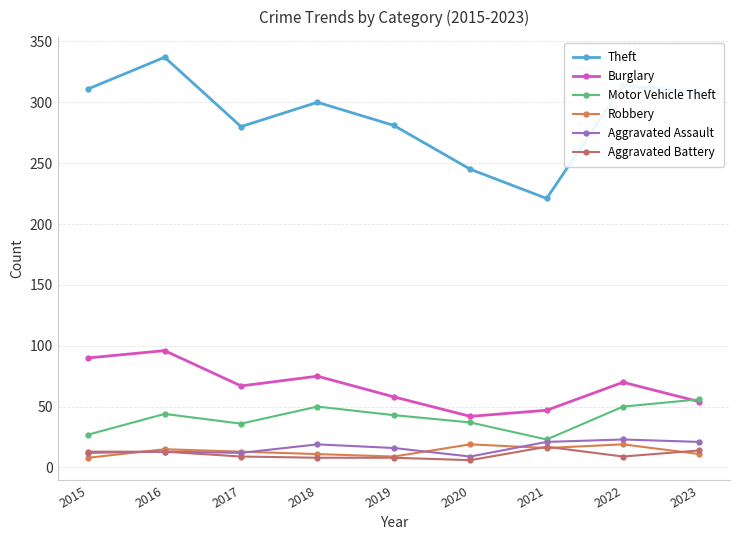

How many lines are shown in the chart?

6